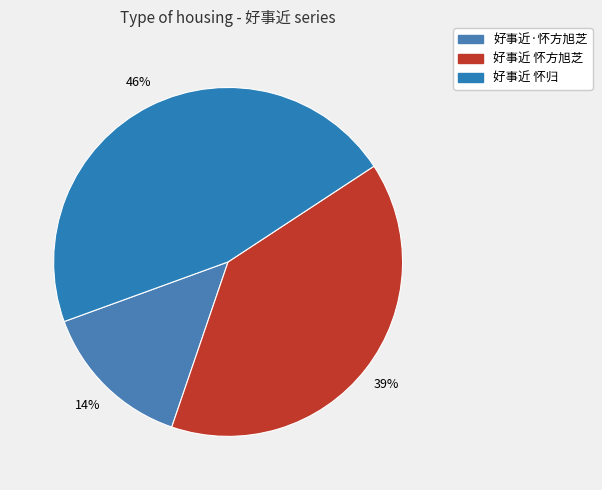

To the nearest percent, what is the average slice percentage?

33%